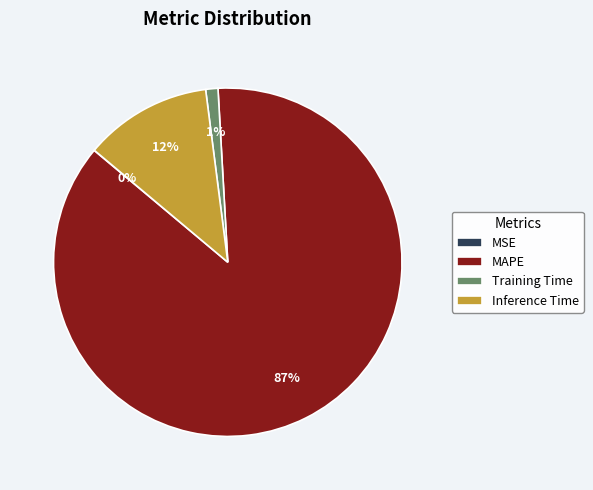

The Training Time slice represents 15% of the pie. True or false?

False